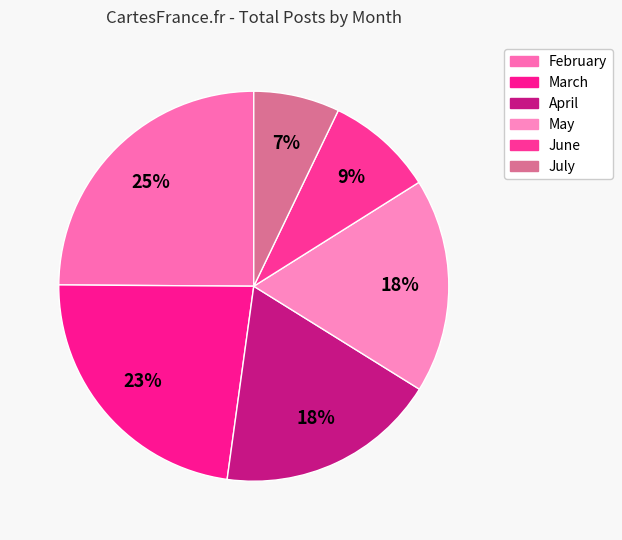

How many segments does this pie chart have?

6